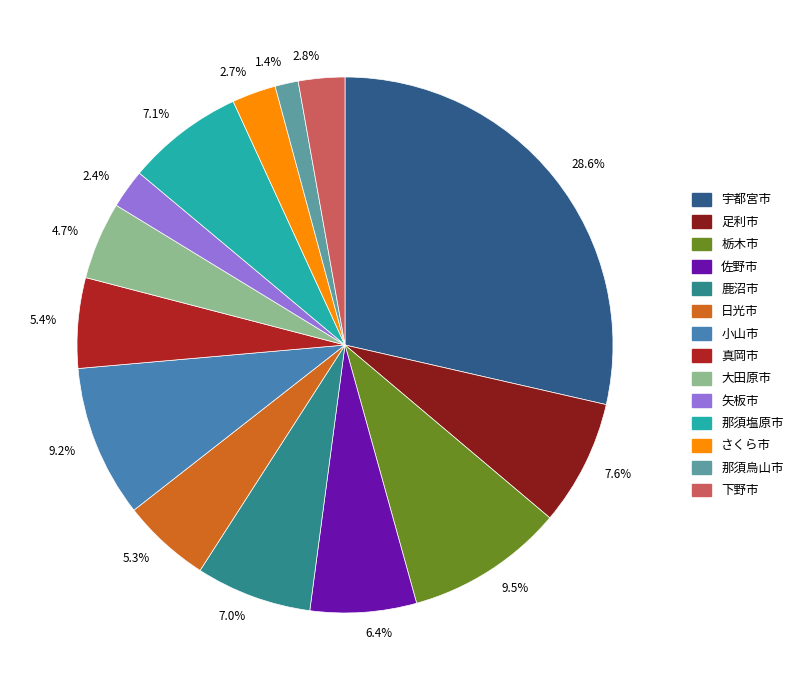

Which category has the smallest portion of the pie?

1.4%